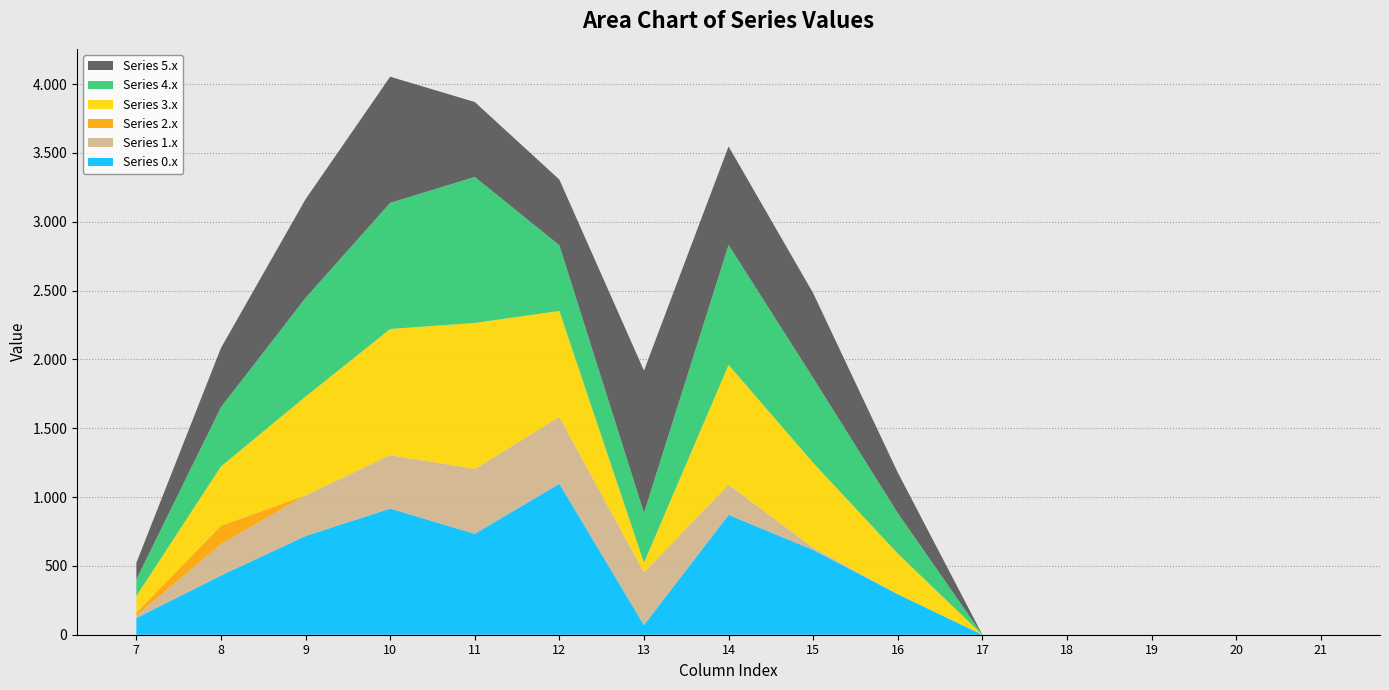

Reading left to right, extract all data points from this chart.

Series 0.x: 7=120.6	8=430.3	9=716.9	10=916.2	11=732.9	12=1096.7	13=70.2	14=870.6	15=615.9	16=294.5	17=0.0	18=0.0	19=0.0	20=0.0	21=0.0
Series 1.x: 7=17.7	8=227.5	9=295.9	10=388.1	11=471.7	12=485.4	13=382.7	14=219.2	15=17.3	16=0.0	17=0.0	18=0.0	19=0.0	20=0.0	21=0.0
Series 2.x: 7=22.3	8=134.2	9=0.0	10=0.0	11=0.0	12=0.0	13=0.0	14=0.0	15=0.0	16=0.0	17=0.0	18=0.0	19=0.0	20=0.0	21=0.0
Series 3.x: 7=120.6	8=430.3	9=716.9	10=916.2	11=1060.3	12=769.2	13=70.2	14=870.6	15=615.9	16=294.5	17=0.0	18=0.0	19=0.0	20=0.0	21=0.0
Series 4.x: 7=120.6	8=430.3	9=716.9	10=916.2	11=1060.3	12=477.2	13=362.2	14=870.6	15=615.9	16=294.5	17=0.0	18=0.0	19=0.0	20=0.0	21=0.0
Series 5.x: 7=120.6	8=430.3	9=716.9	10=916.2	11=544.3	12=477.2	13=1032.9	14=715.9	15=615.9	16=294.5	17=0.0	18=0.0	19=0.0	20=0.0	21=0.0